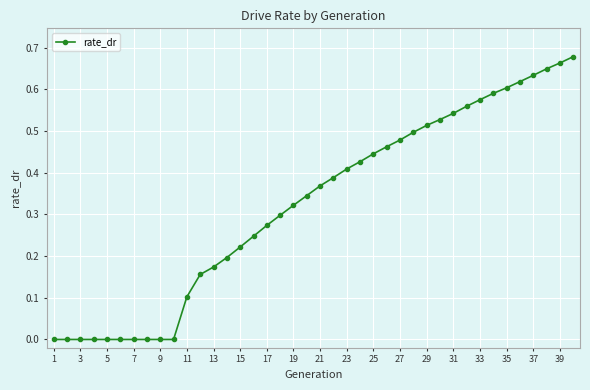

Does the chart display data point markers on the line(s)?

Yes